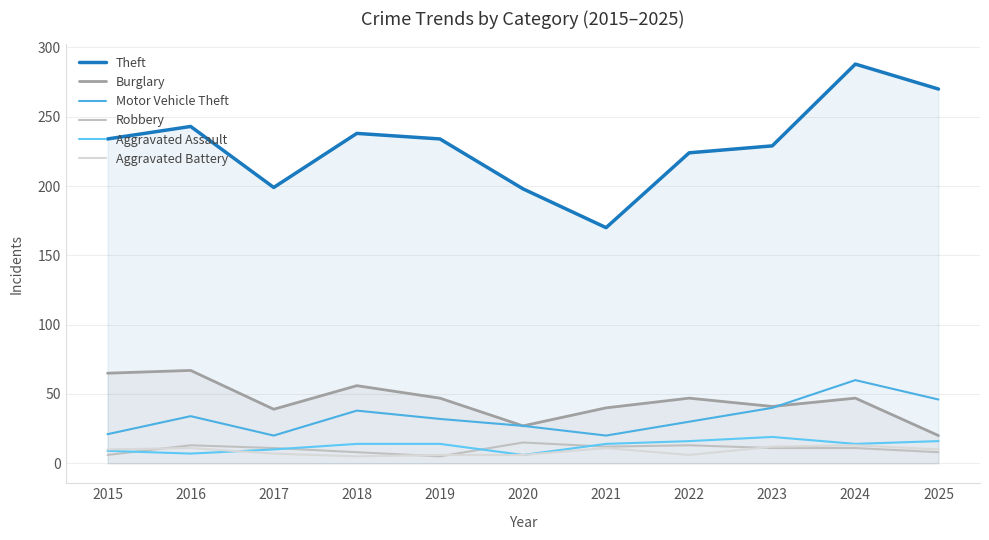

Is it true that Theft equals 81 at 2019?

False